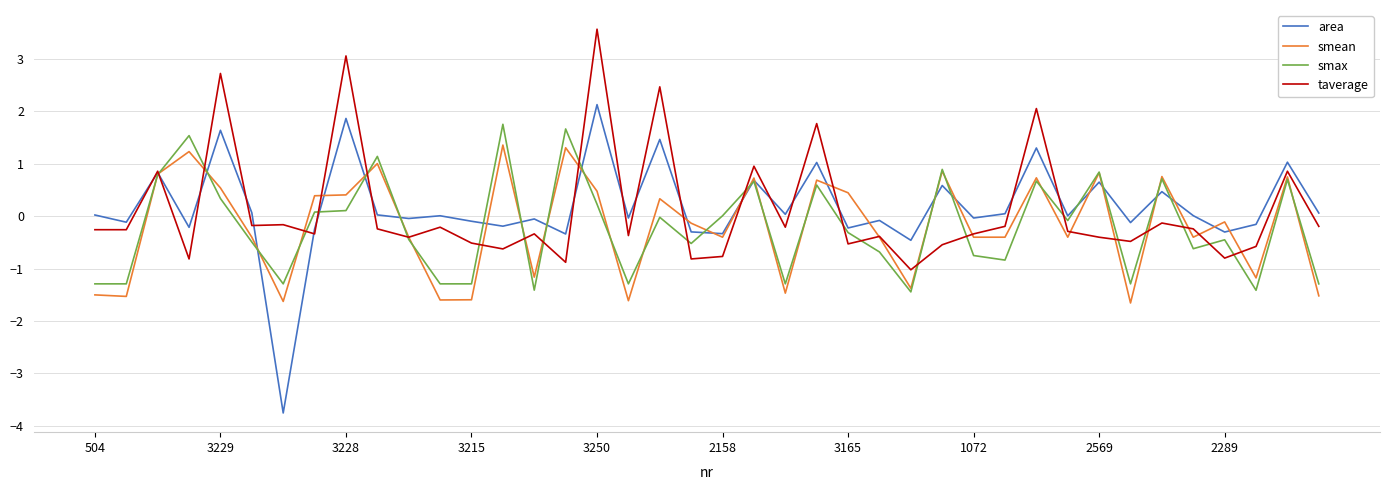

Count the number of data series in this chart.

4